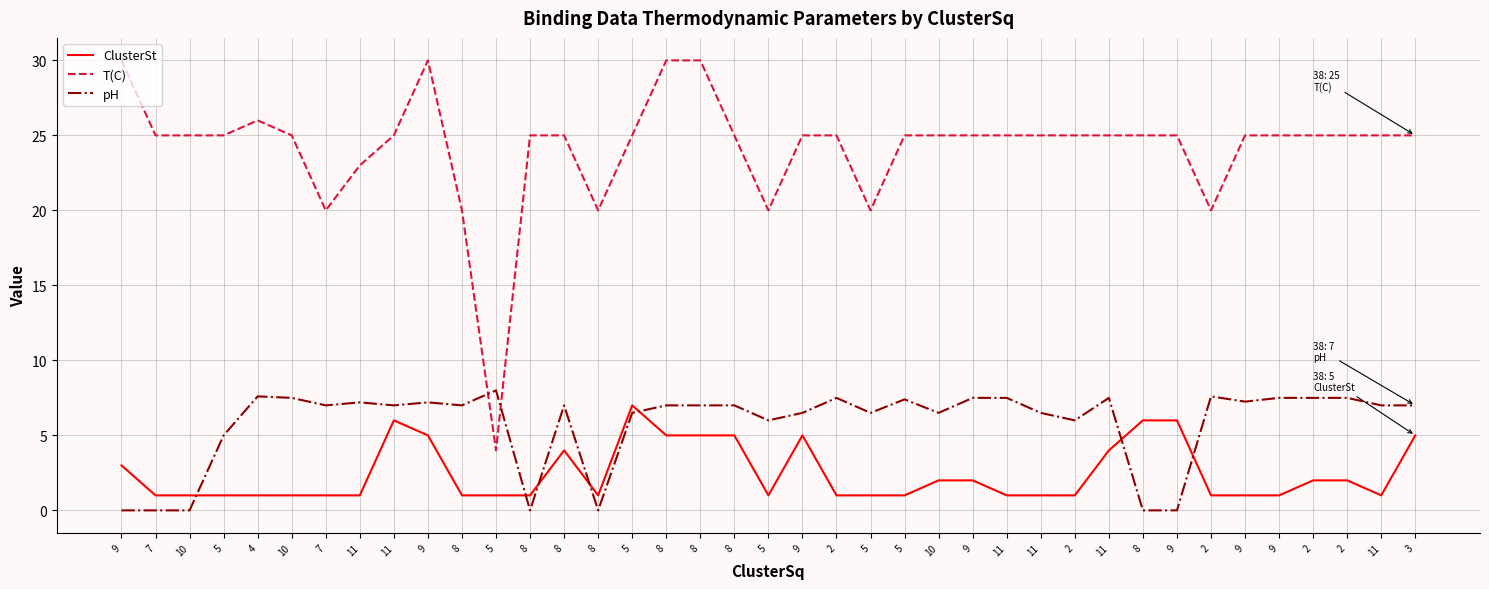

At which category is the sum across all series the highest?

9